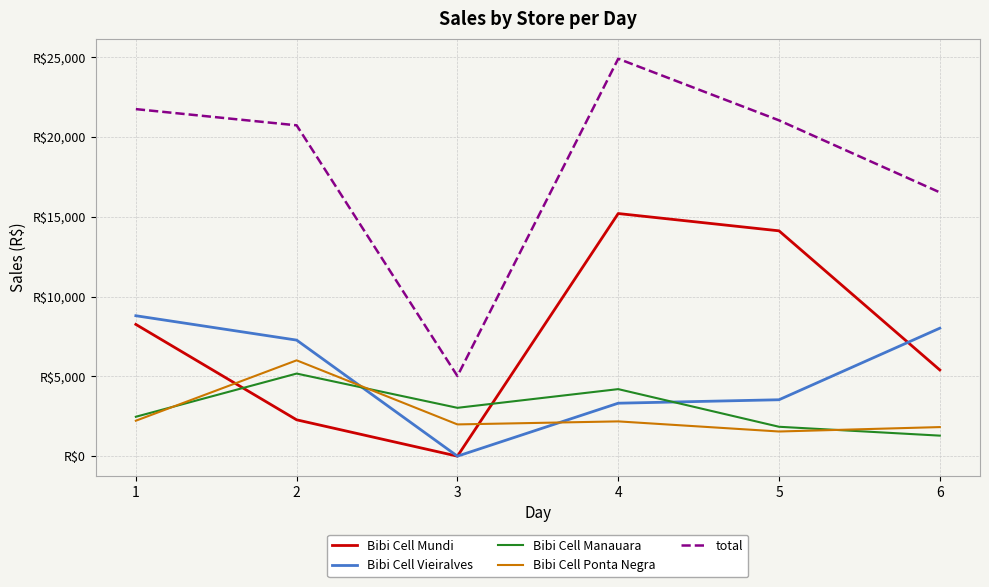

Where does the Bibi Cell Manauara series first go above 3030?

2